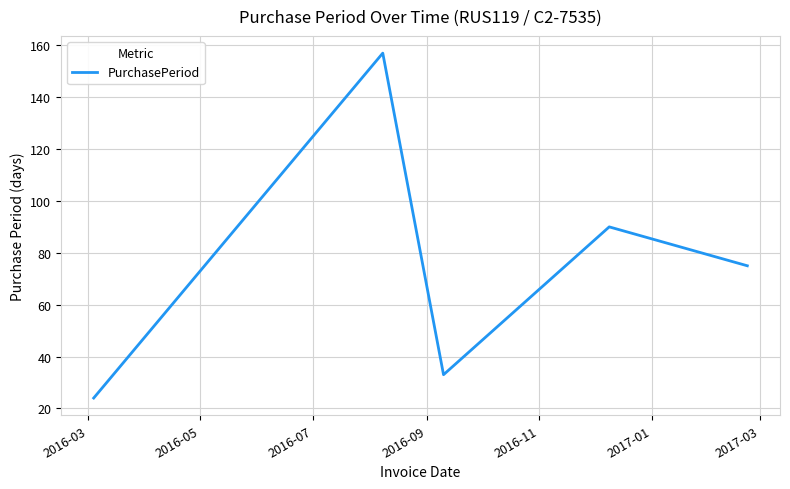

What is the difference between the maximum and minimum values?

133